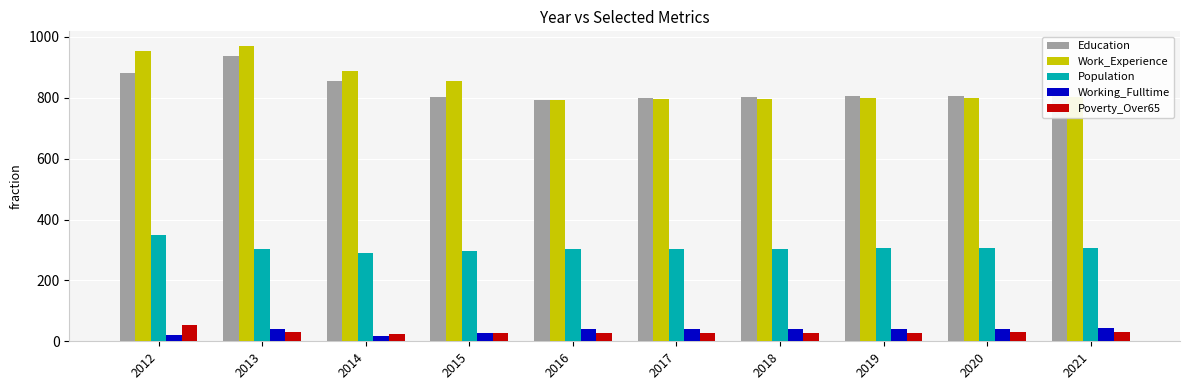

What is the value of the Poverty_Over65 bar at the 1st from the left?

54